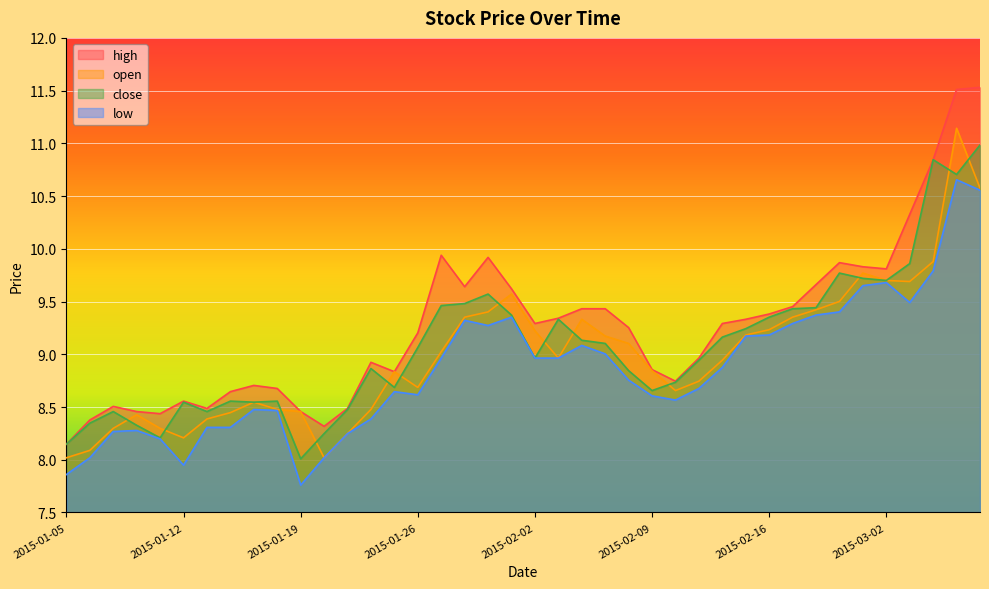

What is the minimum value shown in the chart?

7.8